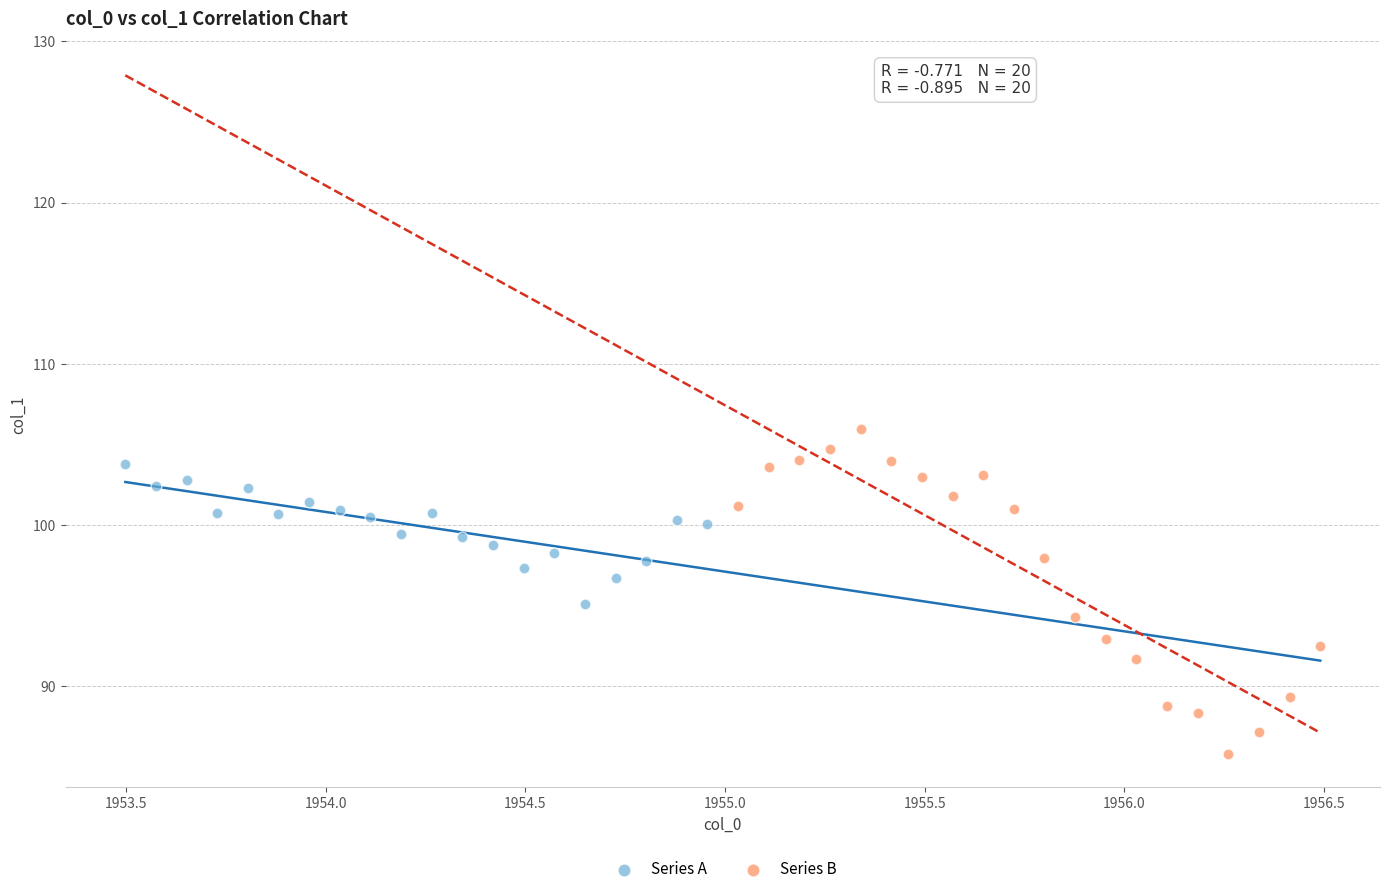

Which series reaches the maximum Y coordinate?

Series B